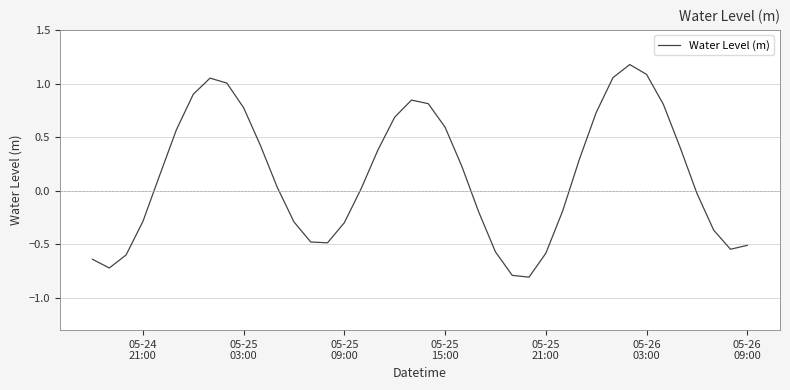

What is the maximum value shown in the chart?

1.2